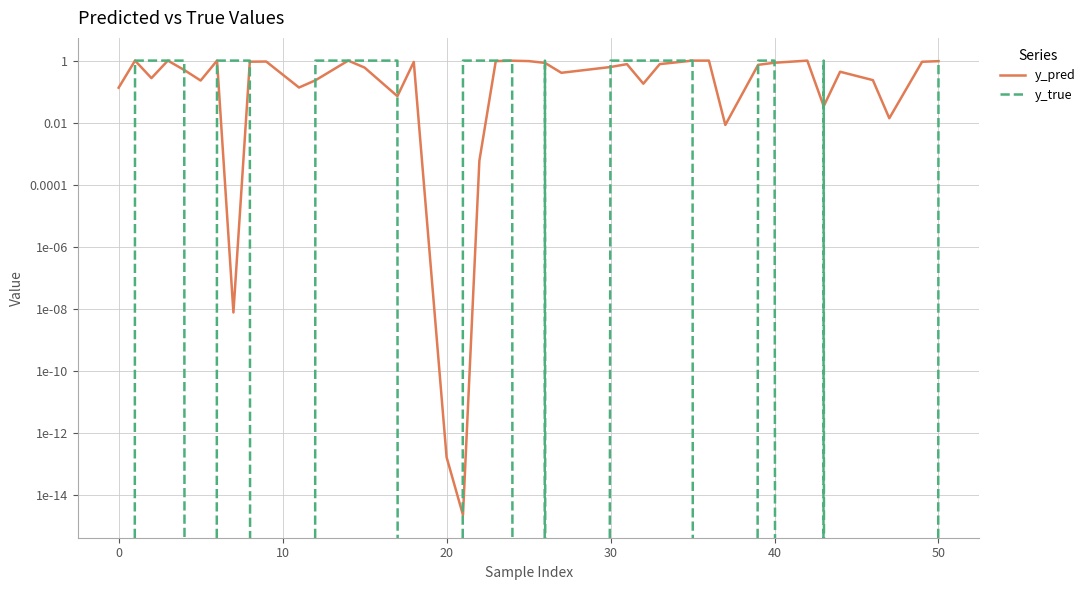

Reading left to right, transcribe all the data shown in this chart.

y_pred: 0.1	1.0	0.3	1.0	0.5	0.2	1.0	0.0	0.9	0.9	0.1	0.2	1.0	0.6	0.1	0.9	0.0	0.0	0.0	1.0	1.0	1.0	0.8	0.4	0.6	0.8	0.2	0.8	1.0	1.0	0.0	0.7	0.9	1.0	0.0	0.4	0.2	0.0	0.9	1.0
y_true: 0.0	1.0	1.0	1.0	1.0	0.0	1.0	1.0	1.0	0.0	0.0	1.0	1.0	1.0	1.0	0.0	0.0	1.0	1.0	1.0	1.0	0.0	1.0	0.0	1.0	1.0	1.0	1.0	1.0	0.0	0.0	1.0	1.0	0.0	1.0	0.0	0.0	0.0	0.0	1.0